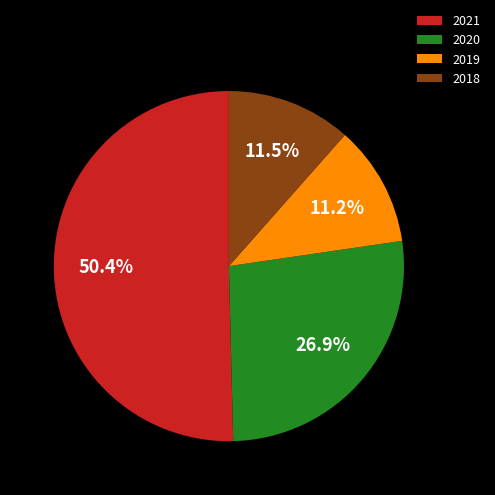

Which slice represents more than half of the pie?

2021